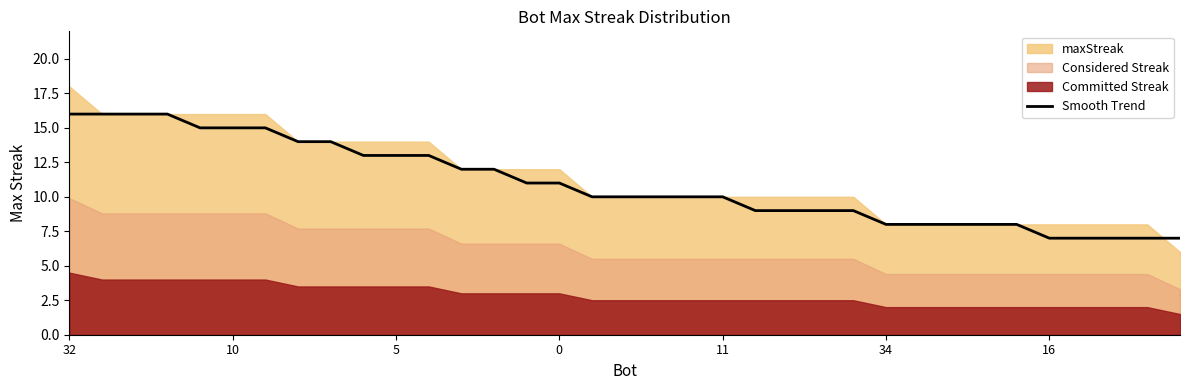

What is the change in value from 8 to 27?

-6